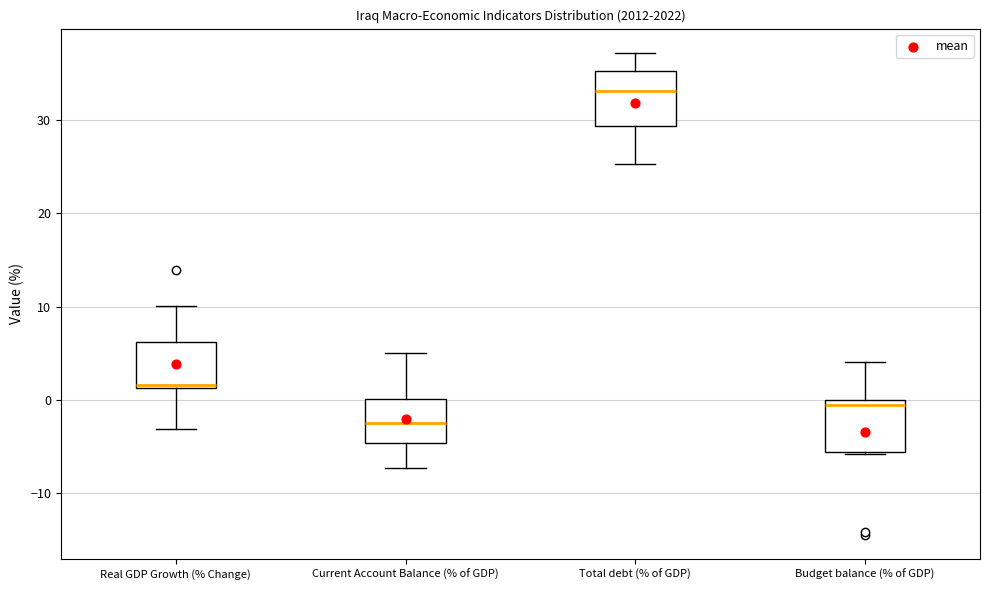

Where does the upper whisker of the box for Budget balance (% of GDP) end on the y-axis? The values are not printed on the chart, so give them approximately, as read against the axis.

4